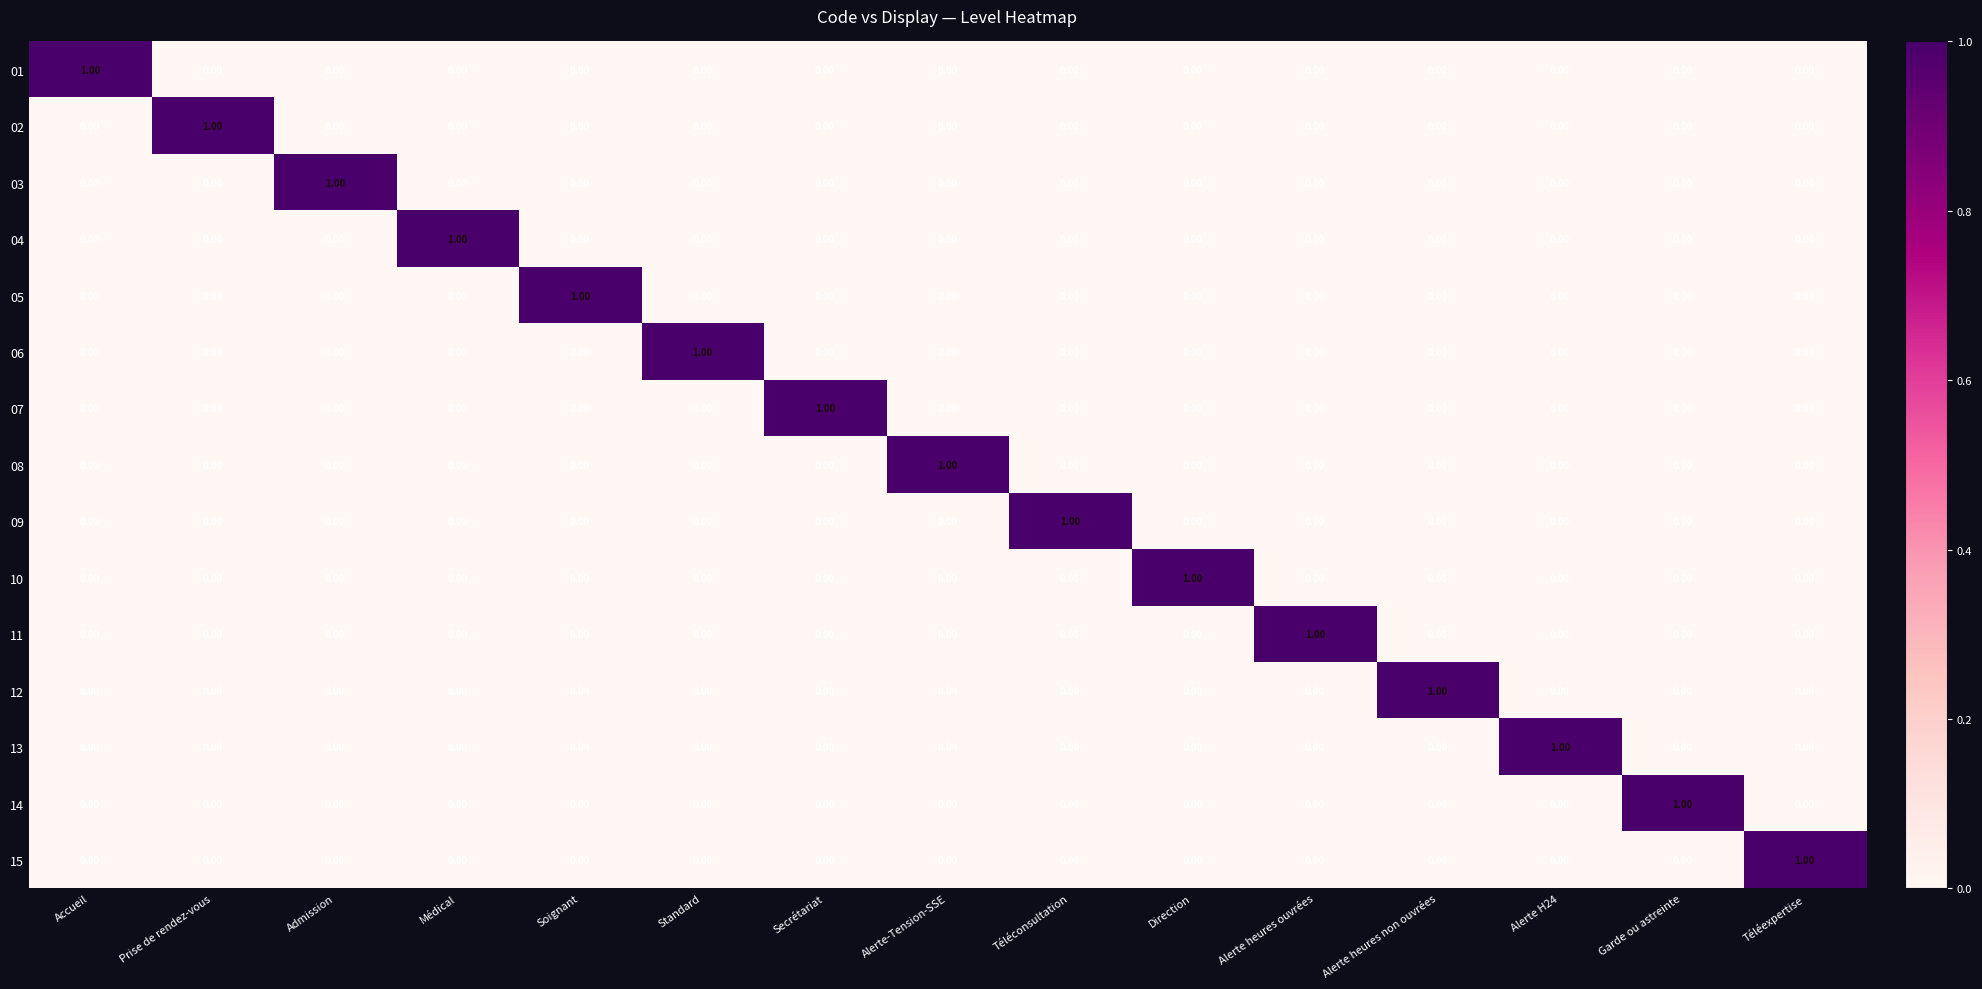

At which label does 05 reach its peak?

Soignant